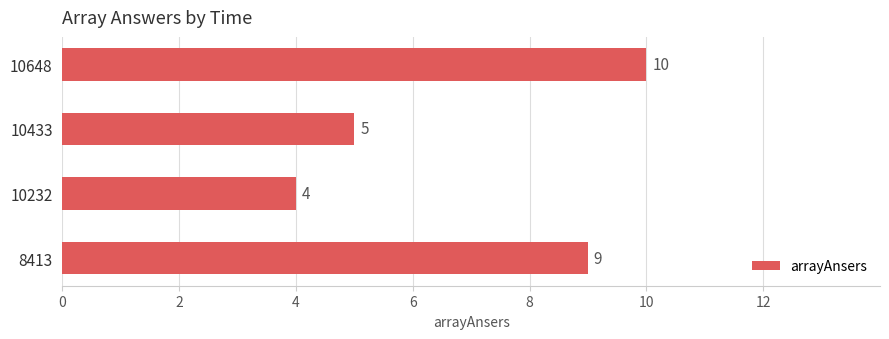

Which category has the lowest value across all series?

10232